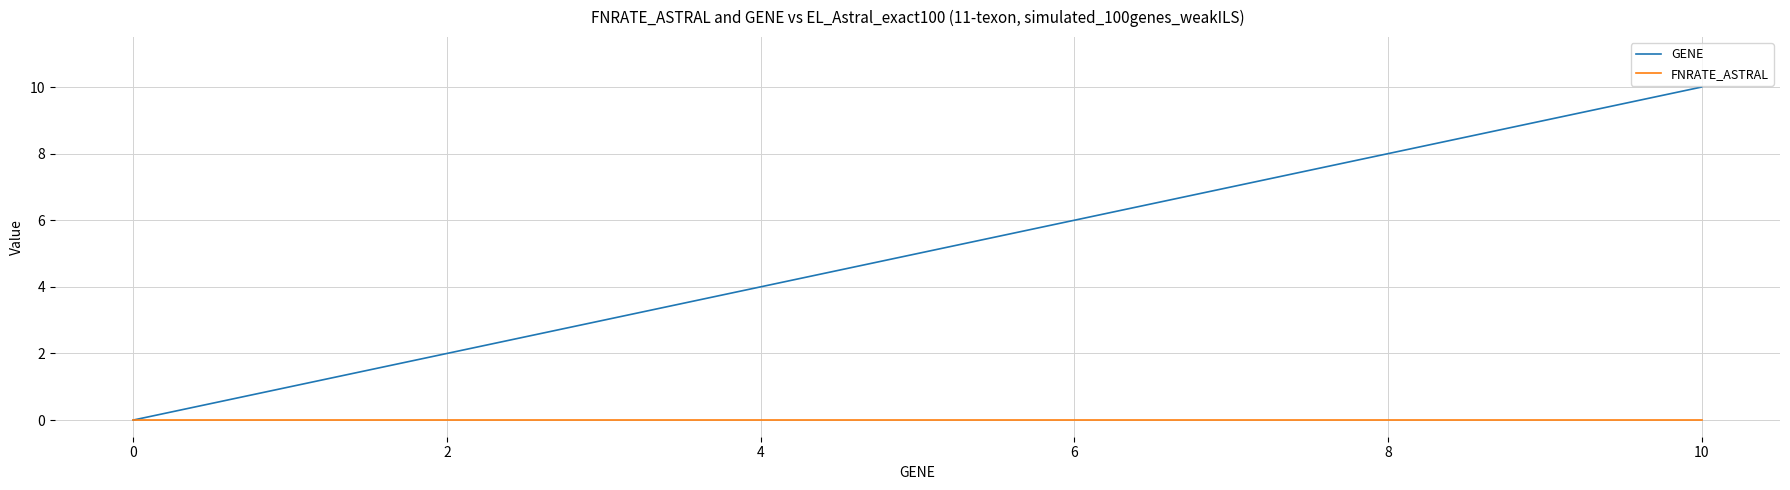

What is the sum of all GENE values?

18